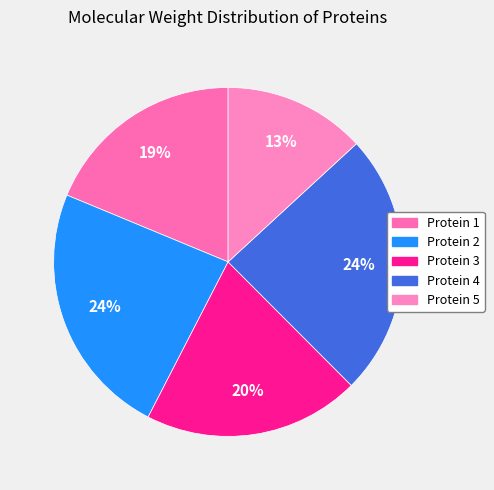

How many slices are in this pie chart?

5